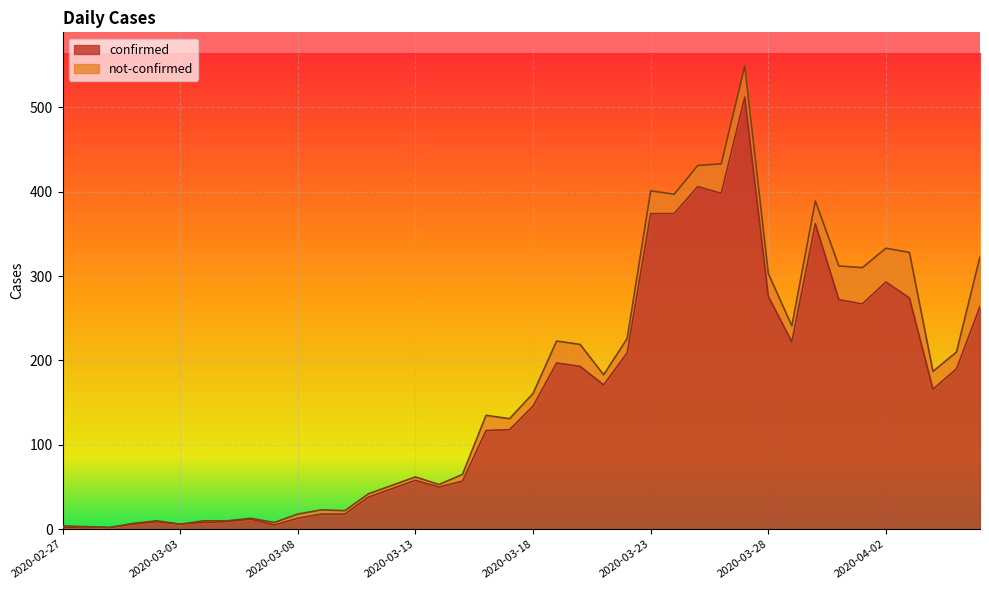

Count the number of categories in the chart.

40